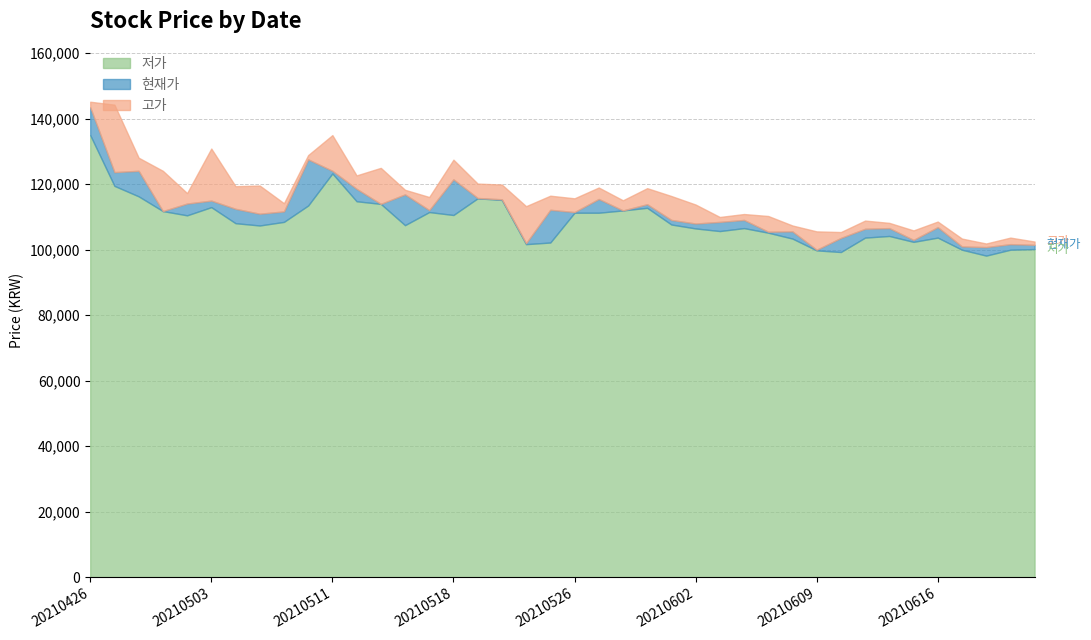

At 20210503, list the series in order from largest to smallest.

고가, 현재가, 저가